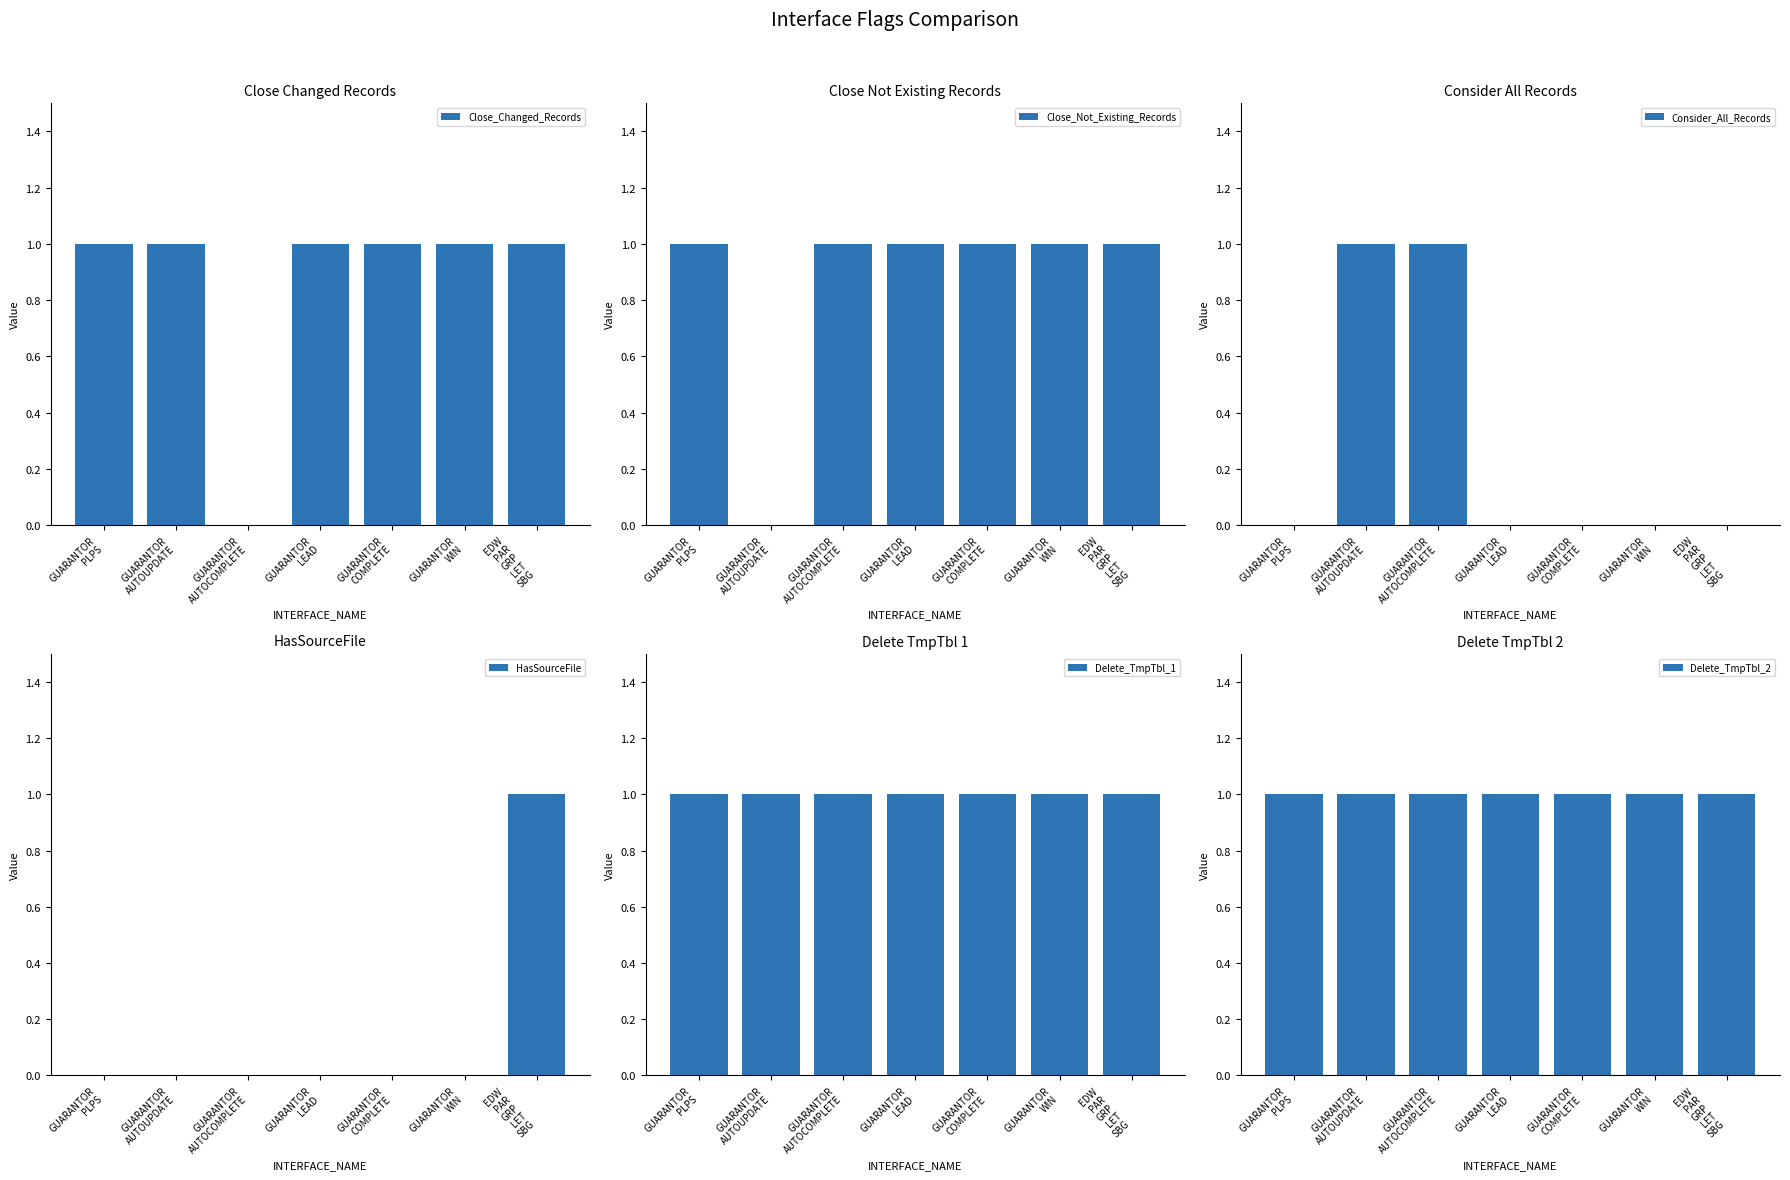

Between GUARANTOR
AUTOUPDATE and GUARANTOR
LEAD, which is larger?

GUARANTOR
AUTOUPDATE